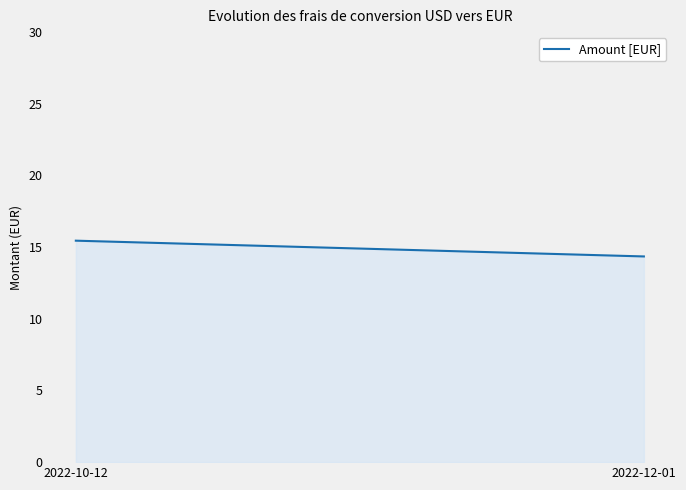

Where is the data nearest to the value 14?

2022-12-01